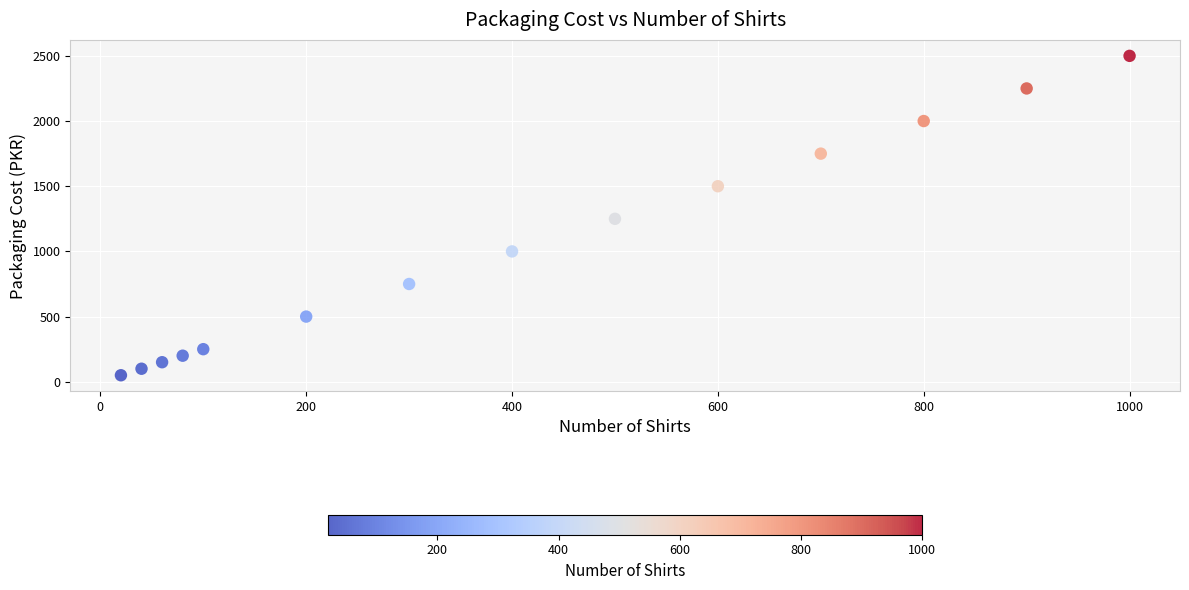

What is the range of Y values (max minus min)?

2450